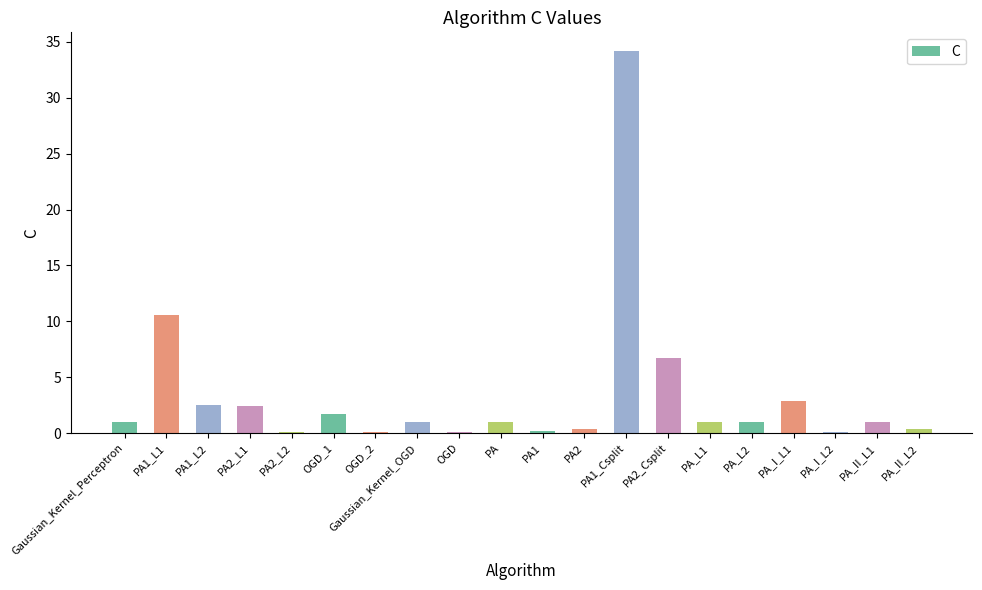

How many categories are shown in the chart?

20